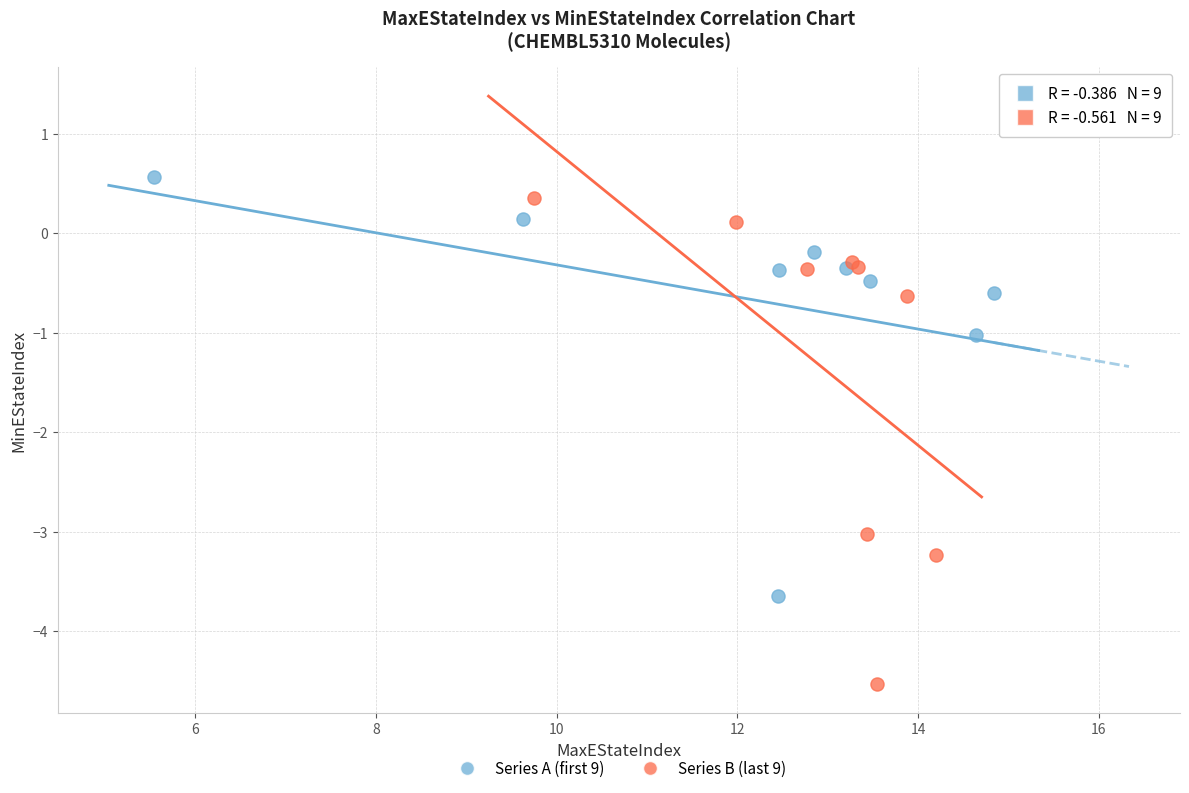

Which series has the widest spread of Y values?

Series B (last 9)